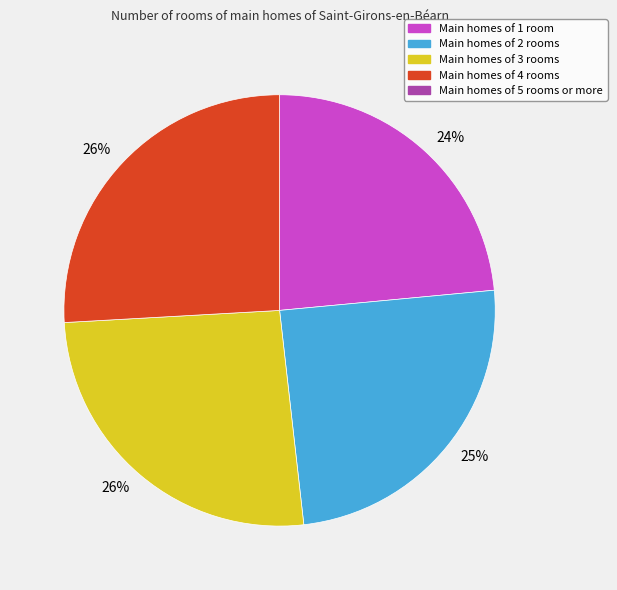

Does any single category account for the majority?

No